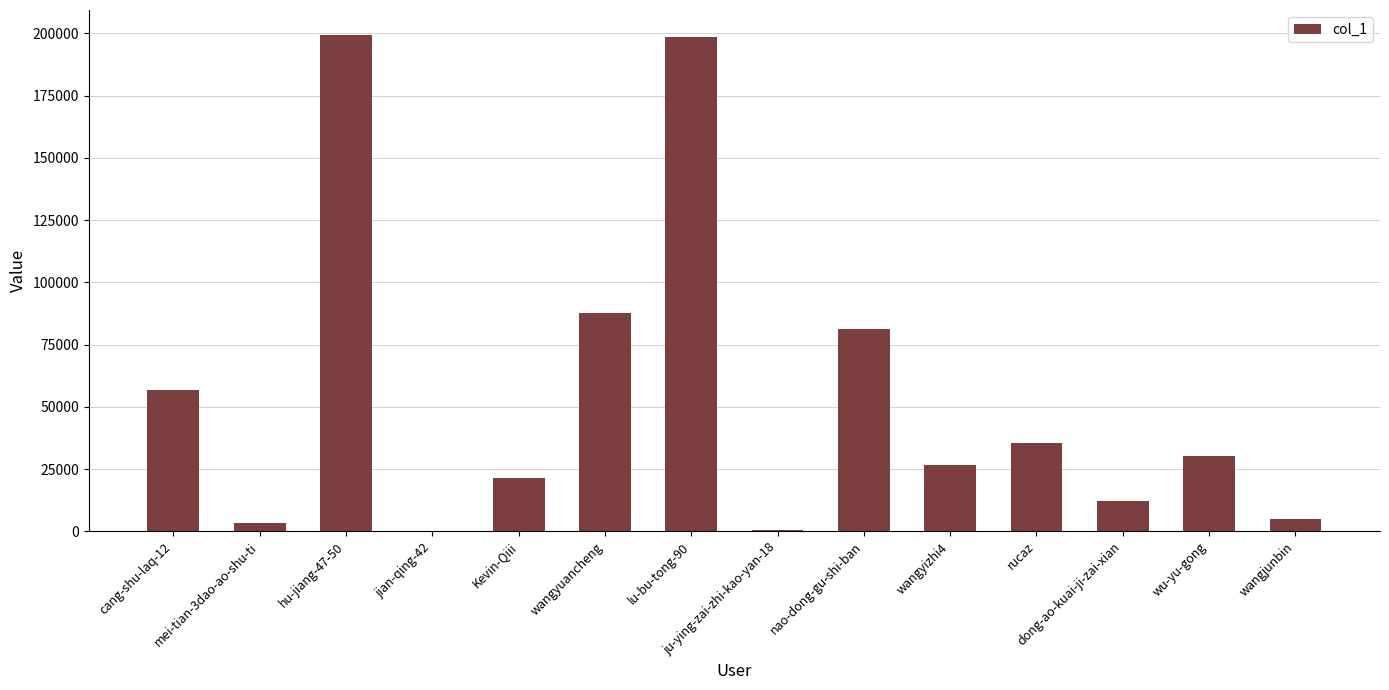

What is the greatest value displayed?

199427